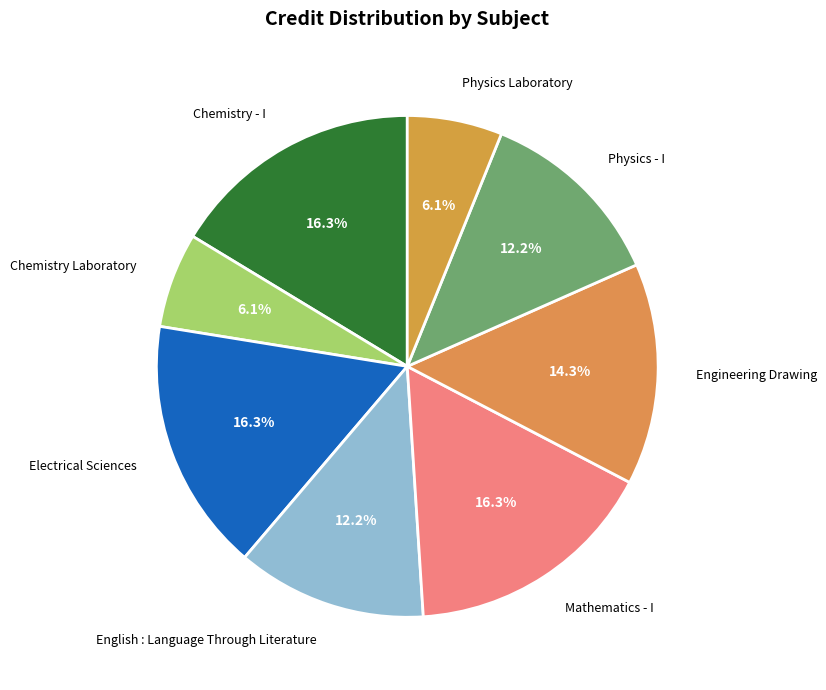

To the nearest percent, what is the average slice percentage?

12%